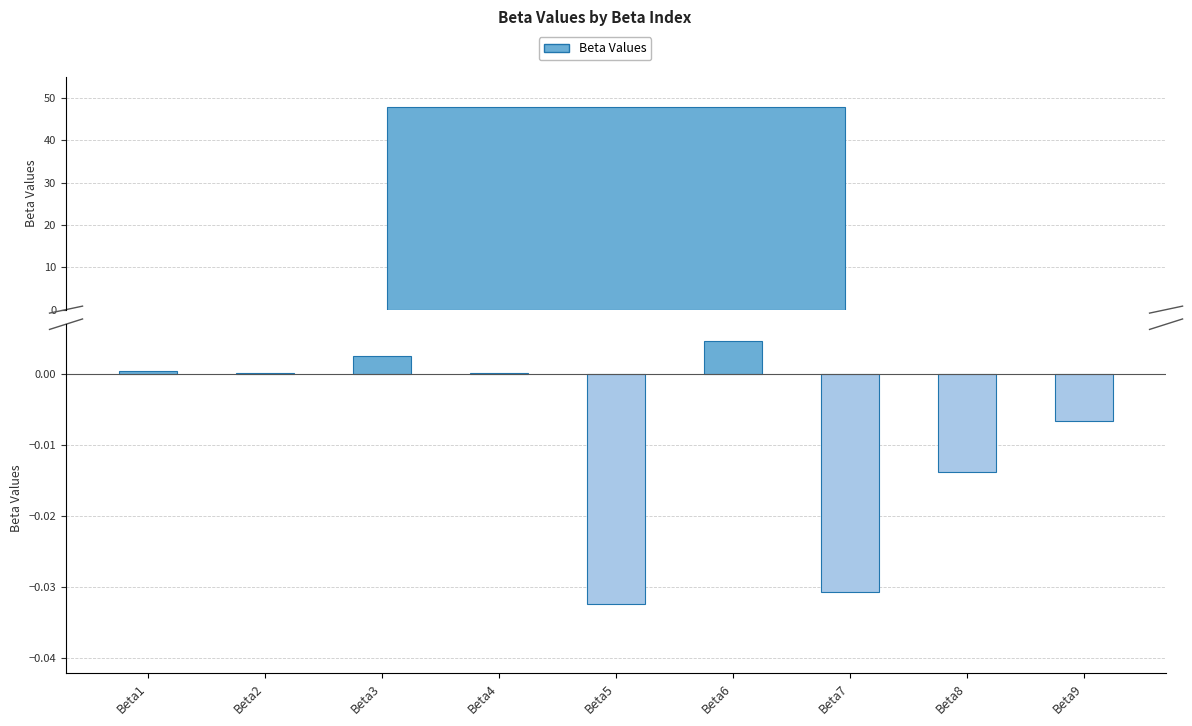

Rank the categories by value from highest to lowest.

Beta6, Beta3, Beta1, Beta2, Beta4, Beta9, Beta8, Beta7, Beta5